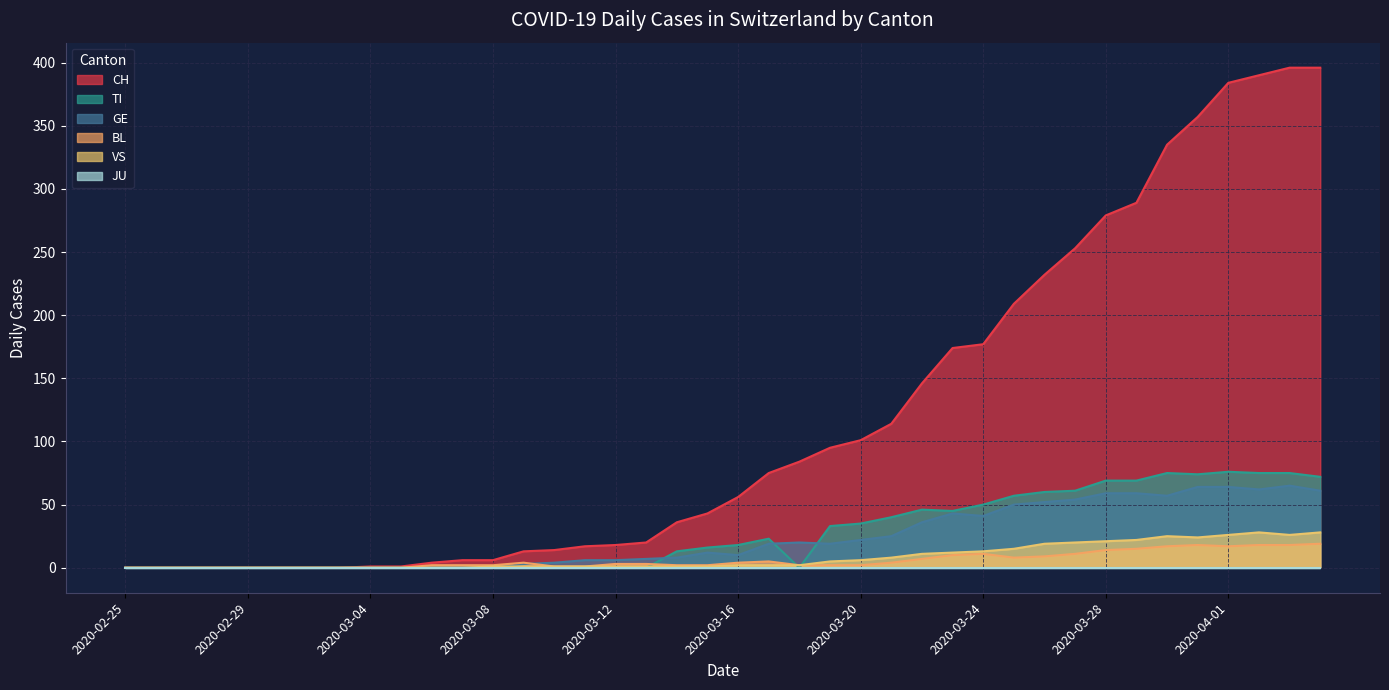

True or false: BL and VS cross at least once.

False